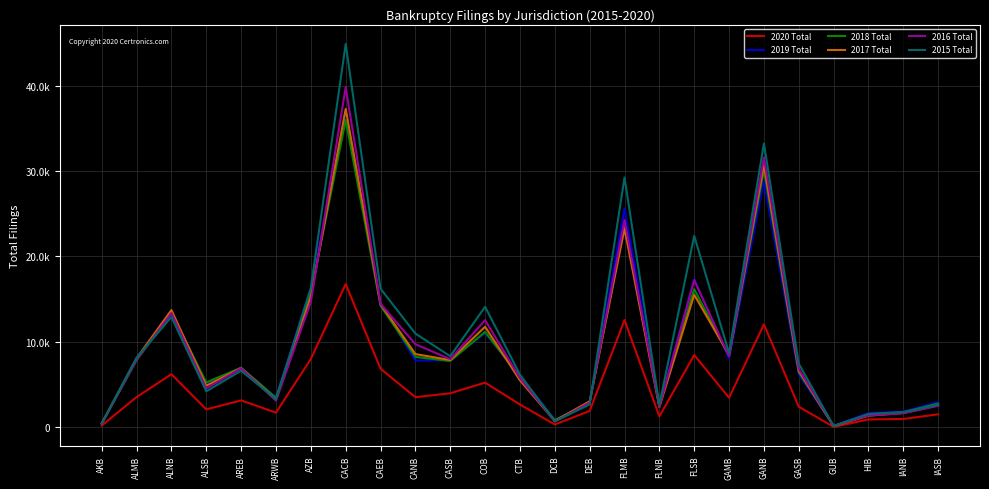

What is the maximum value for 2016 Total?

39819